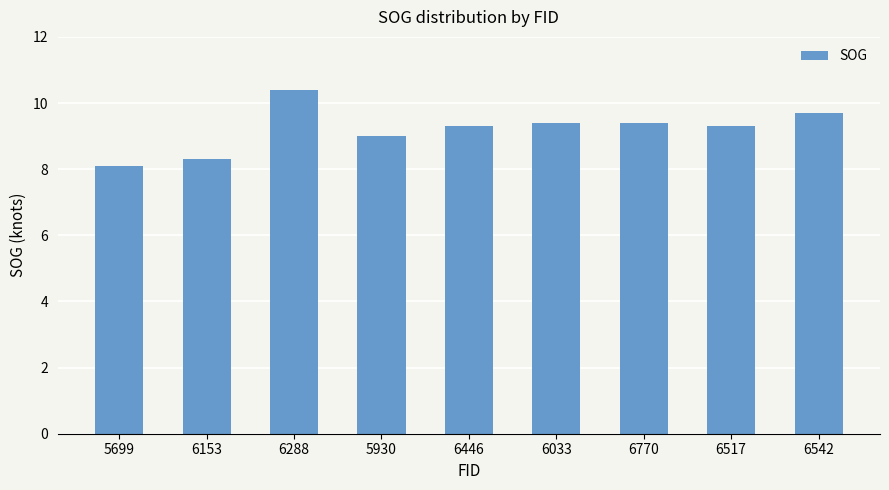

How many series are shown in this chart?

1